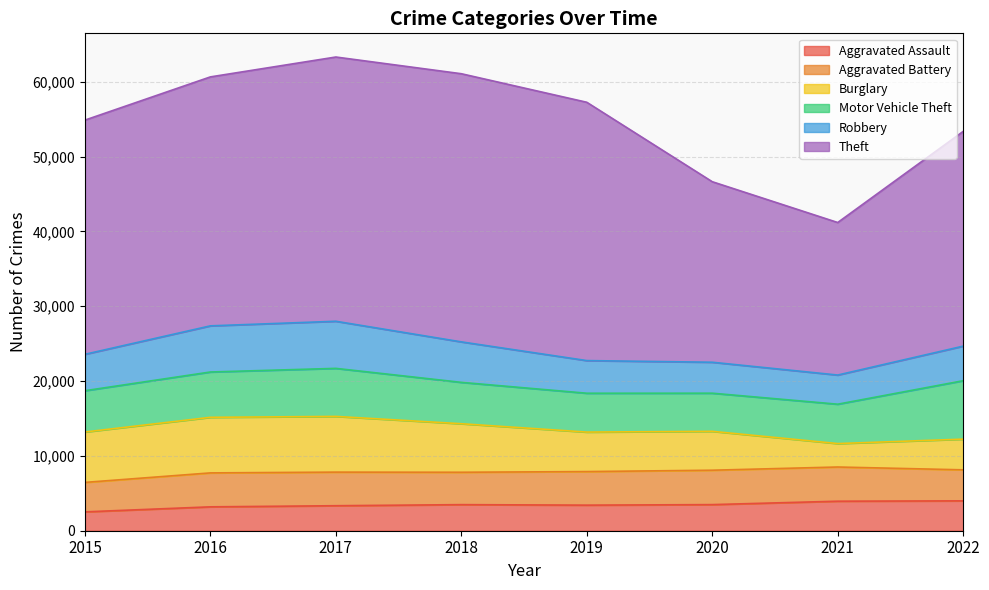

True or false: Aggravated Assault and Aggravated Battery cross at least once.

False